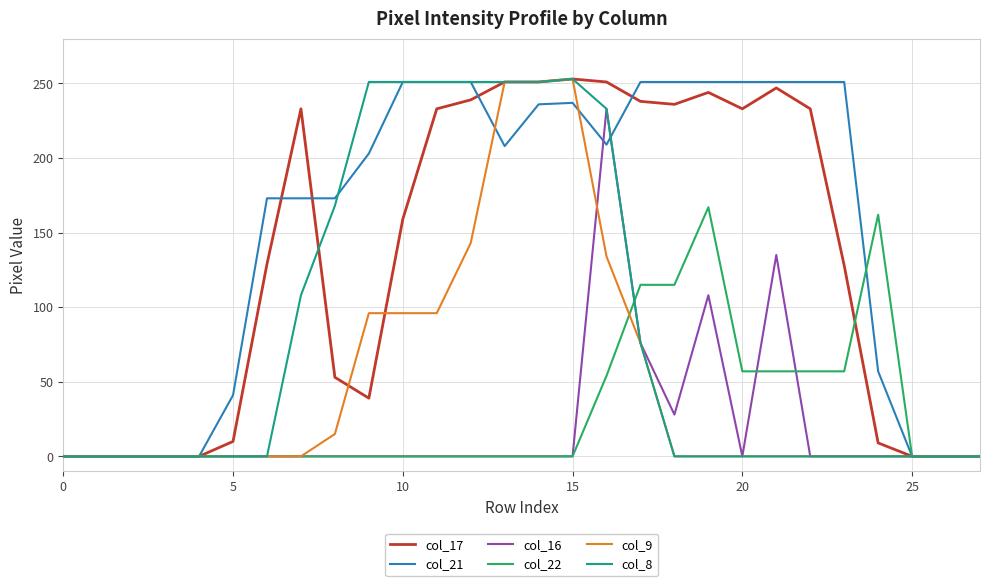

What is the greatest value displayed?

253